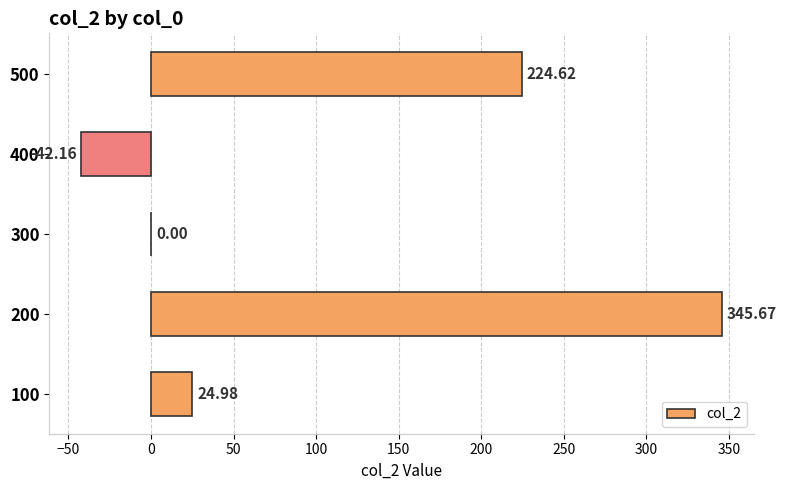

What is the change in value from 200 to 300?

-345.7